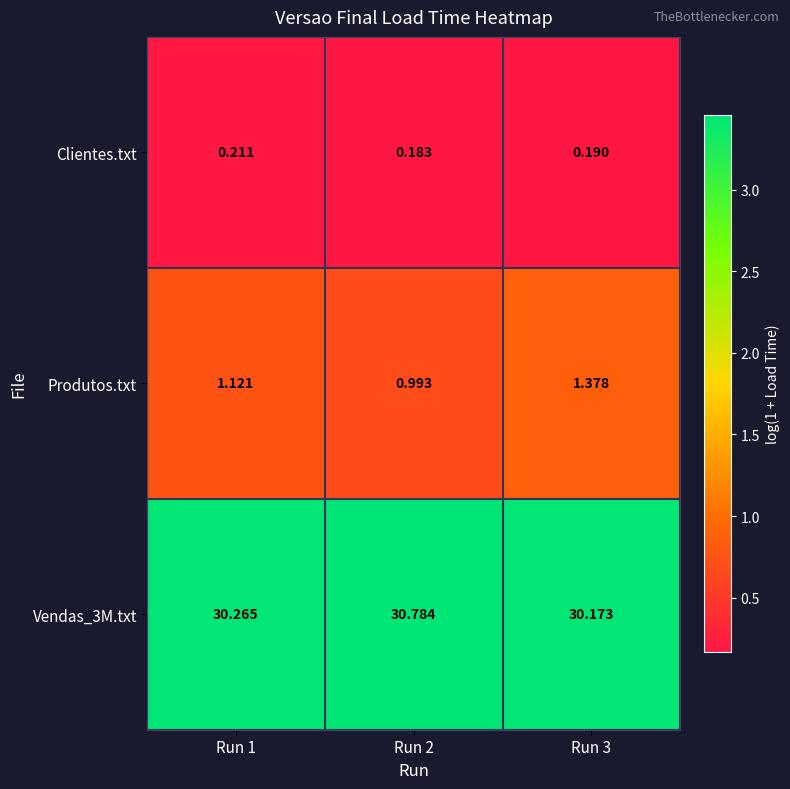

Rank the series at Run 3 from lowest to highest value.

Clientes.txt, Produtos.txt, Vendas_3M.txt